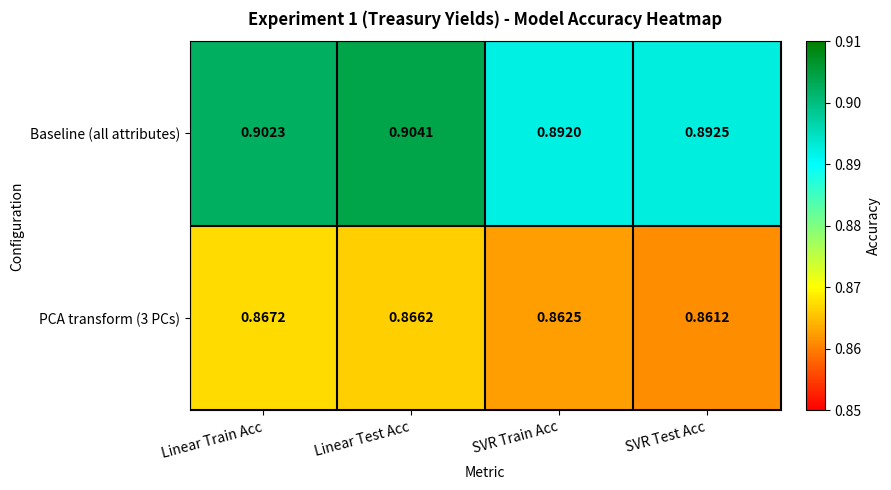

List the series in order of their overall mean, highest first.

Baseline (all attributes), PCA transform (3 PCs)